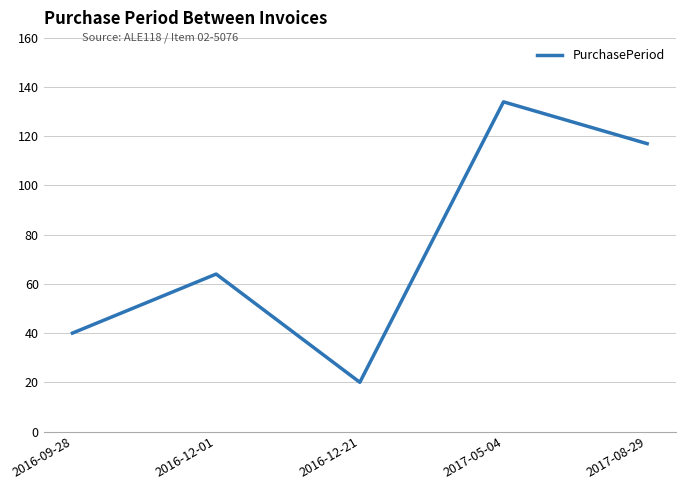

Is it true that the value at 2017-05-04 is 199?

False